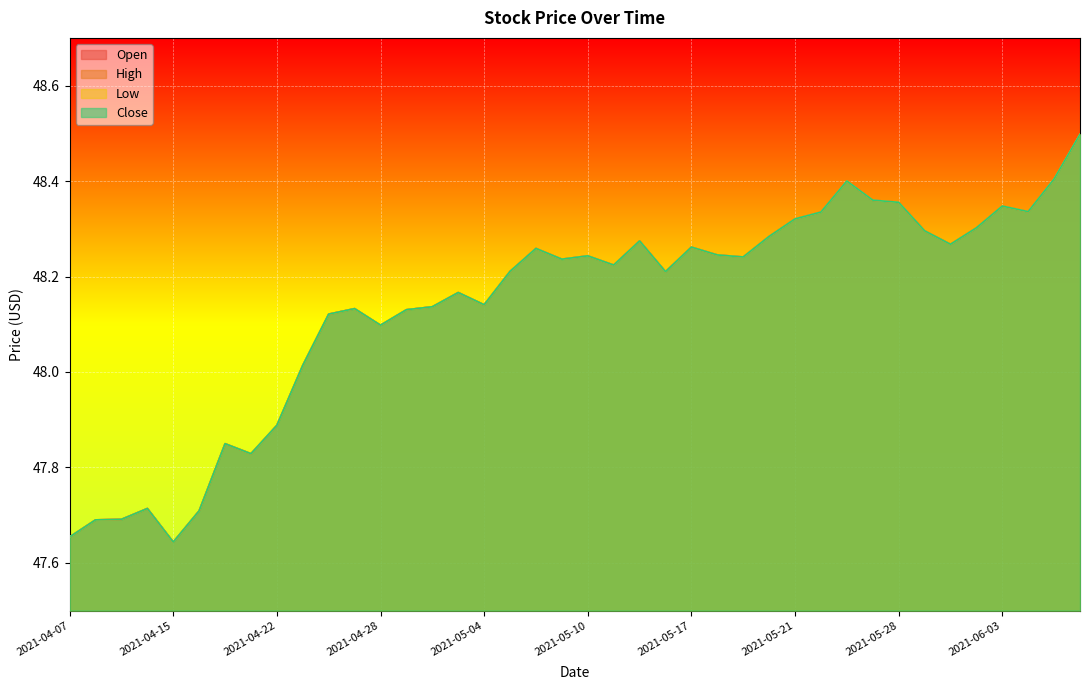

Where is Low nearest to the value 48?

2021-04-23